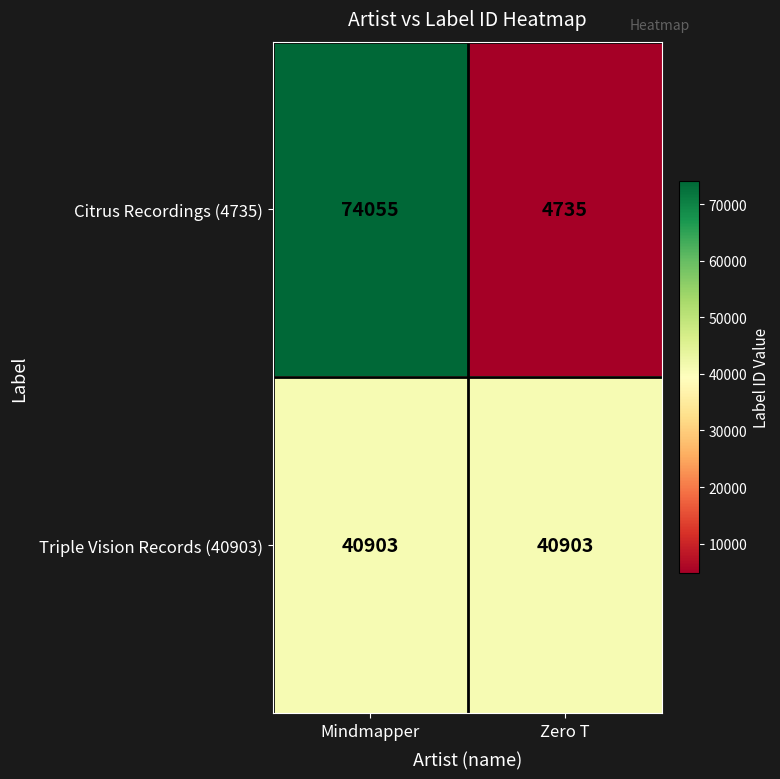

Which label corresponds to the largest value in the chart?

Mindmapper